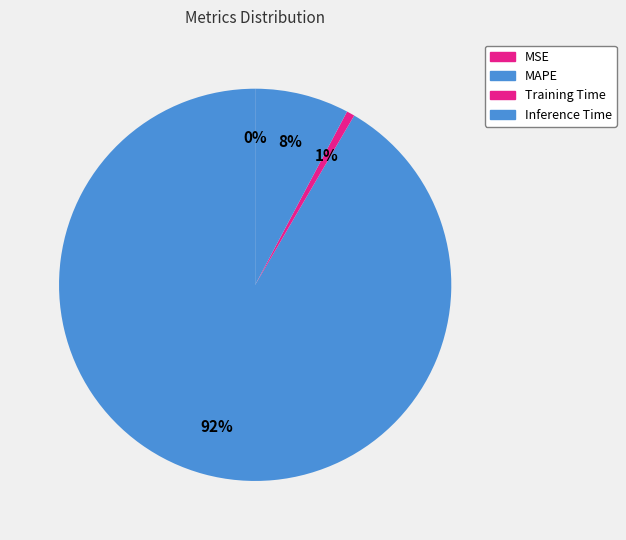

Rank the categories by value from highest to lowest.

MAPE, Inference Time, Training Time, MSE